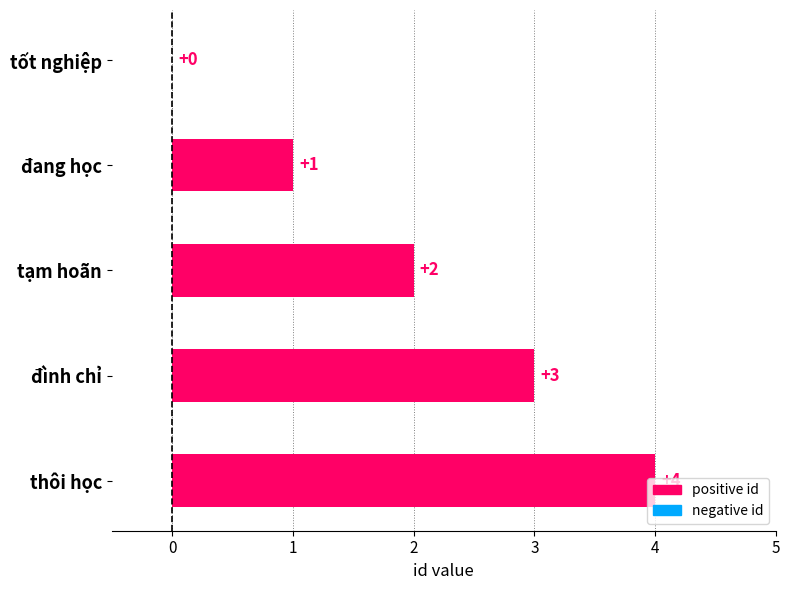

Approximately how many times larger is the value at đang học compared to đình chỉ?

0.3